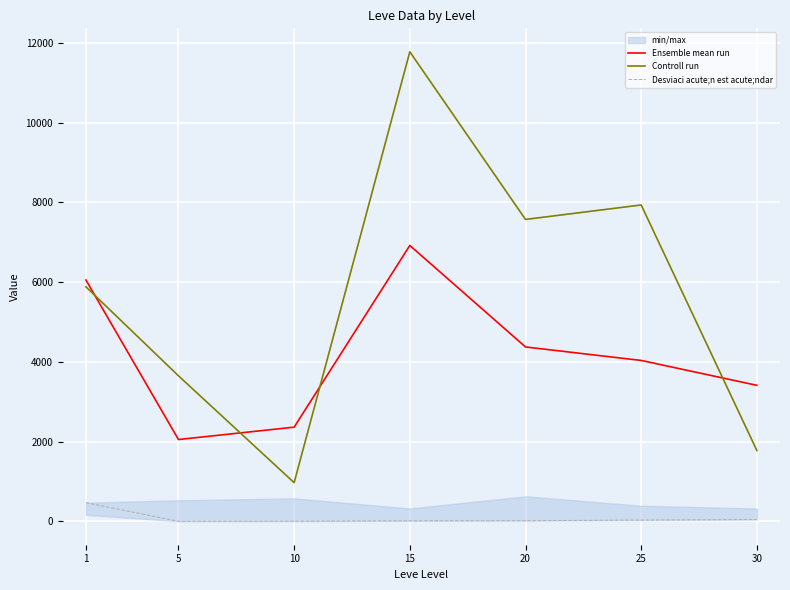

Count the number of categories in the chart.

7